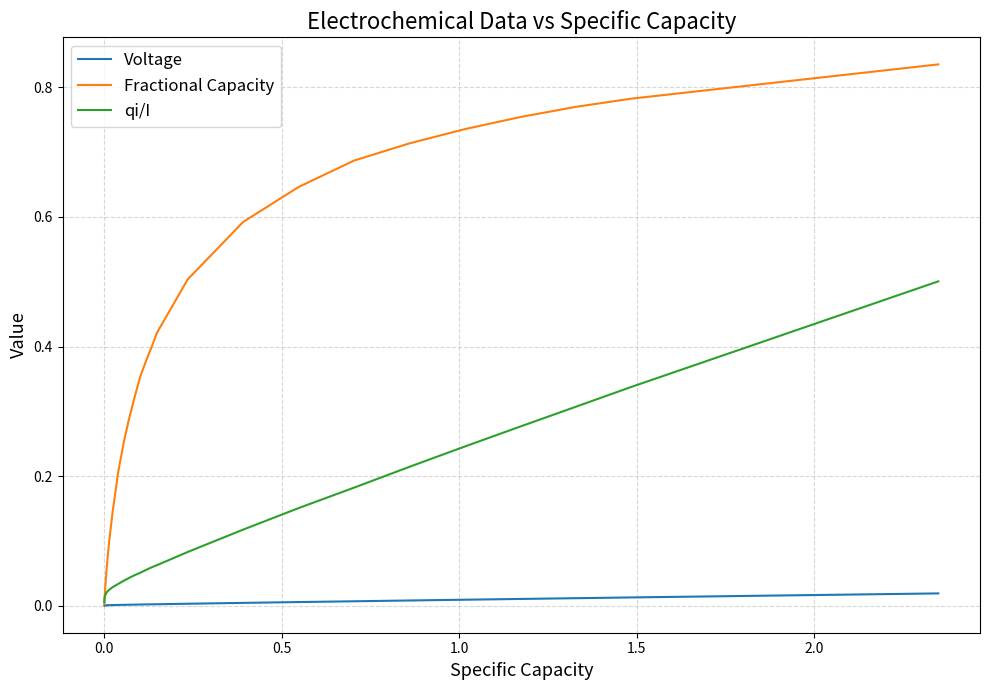

List the series in order of their overall mean, lowest first.

Voltage, qi/I, Fractional Capacity